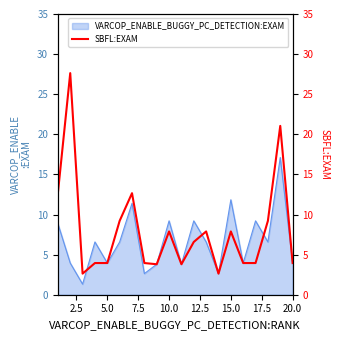

What is the sum of all values?

159.2